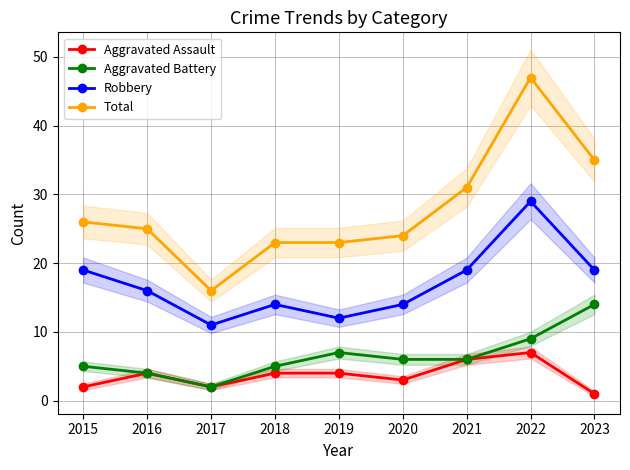

Read the Aggravated Assault value at 2020.

3